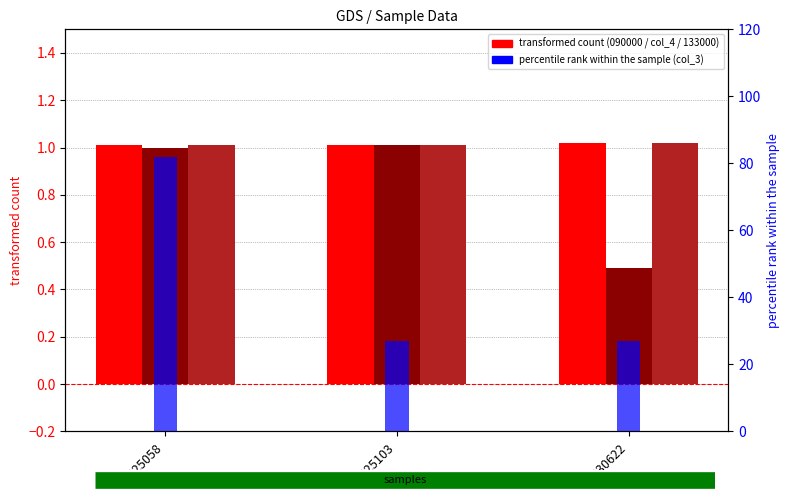

Rank the series by their maximum value, from highest to lowest.

col_3 (right), col_4